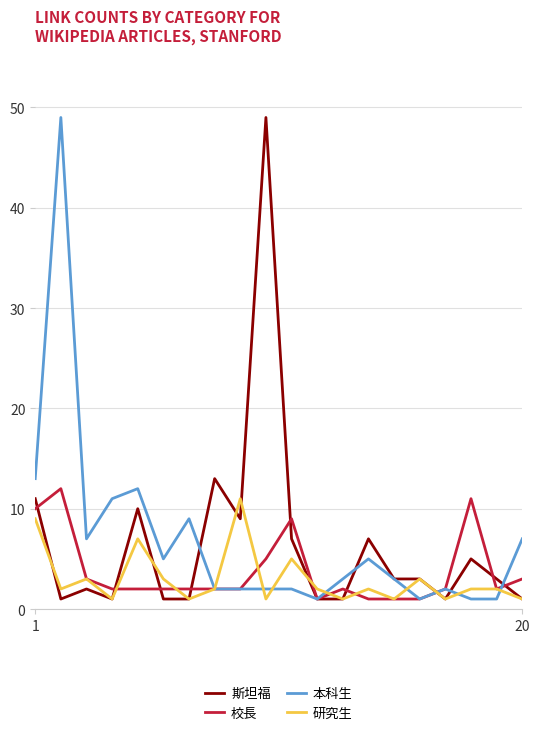

What is the maximum value for 斯坦福?

49